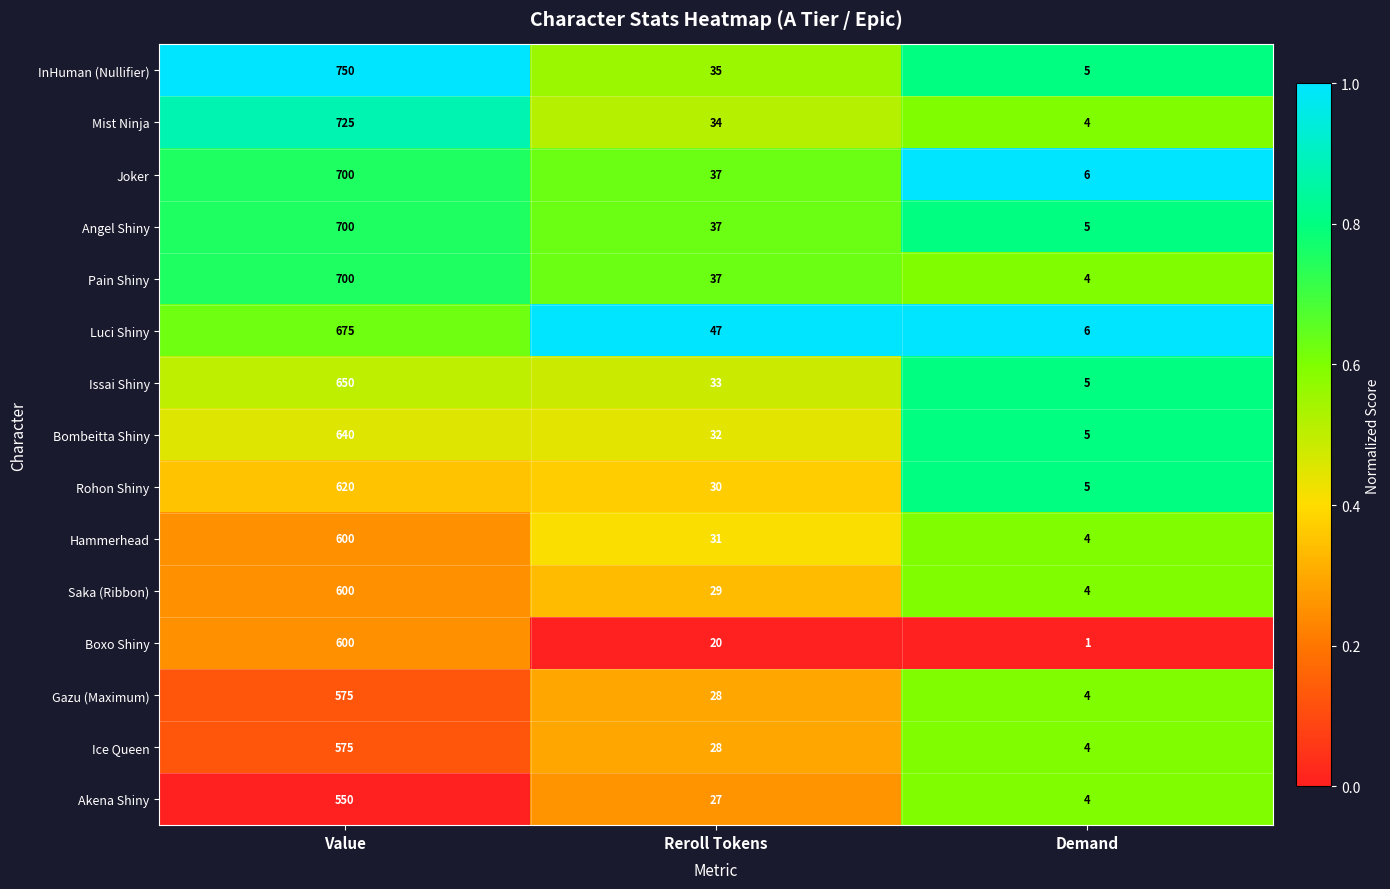

What is the difference between the second highest and minimum values in the InHuman (Nullifier) series?

30